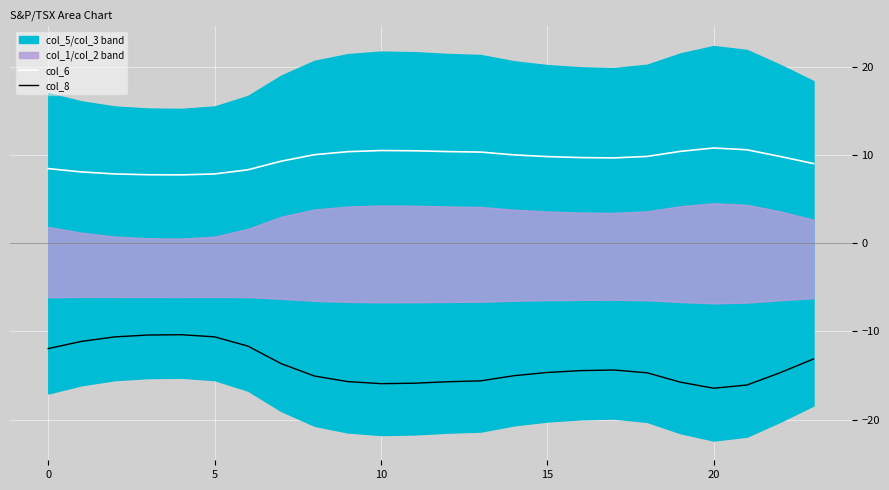

At how many categories does at least one series exceed -6?

24